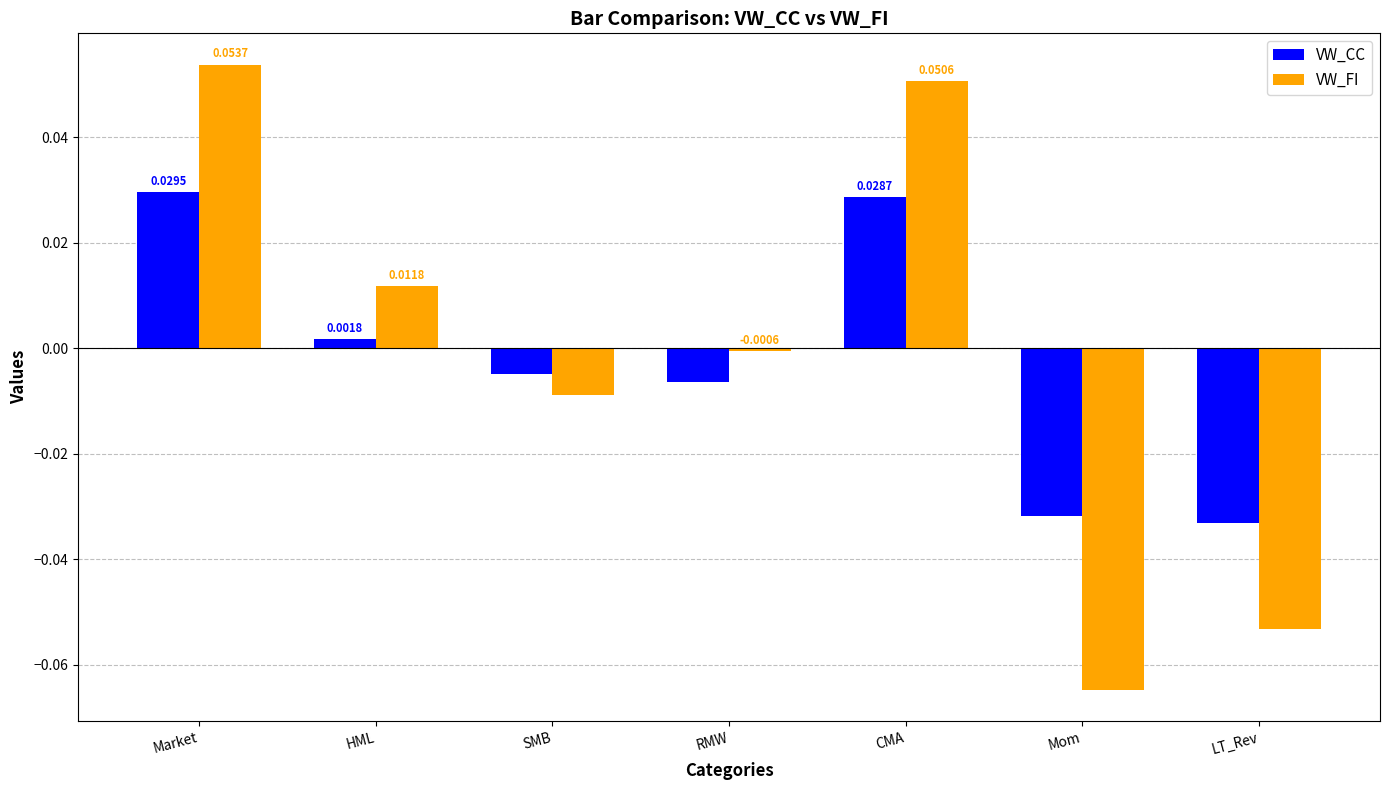

Where is VW_FI nearest to the value 0?

RMW